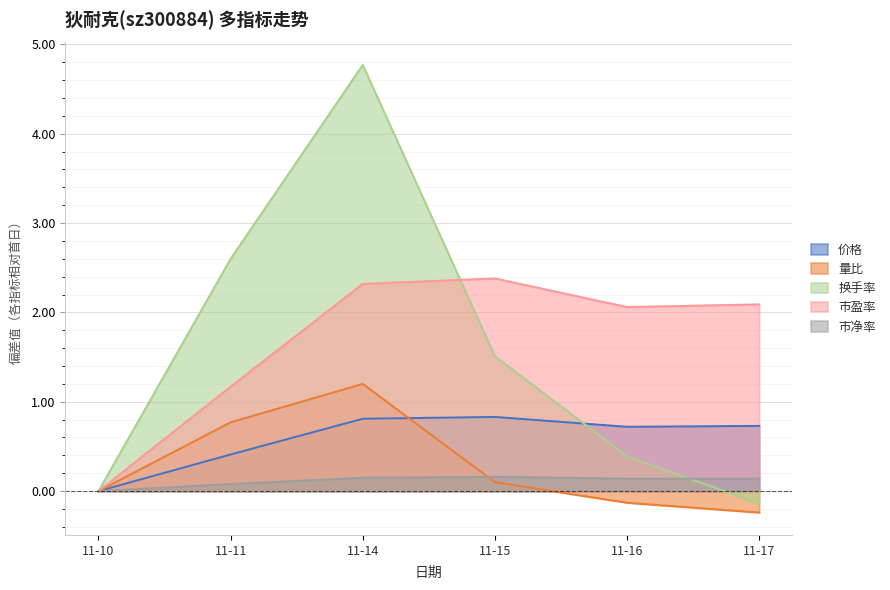

What are all the series names shown in the legend?

价格, 量比, 换手率, 市盈率, 市净率